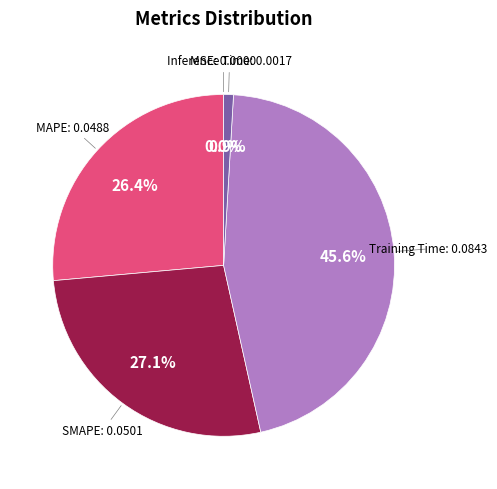

Is there any slice that represents more than half of the pie?

No